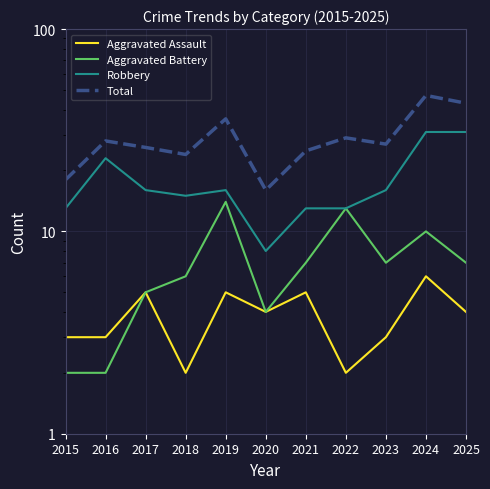

Which category has the lowest value across all series?

2018